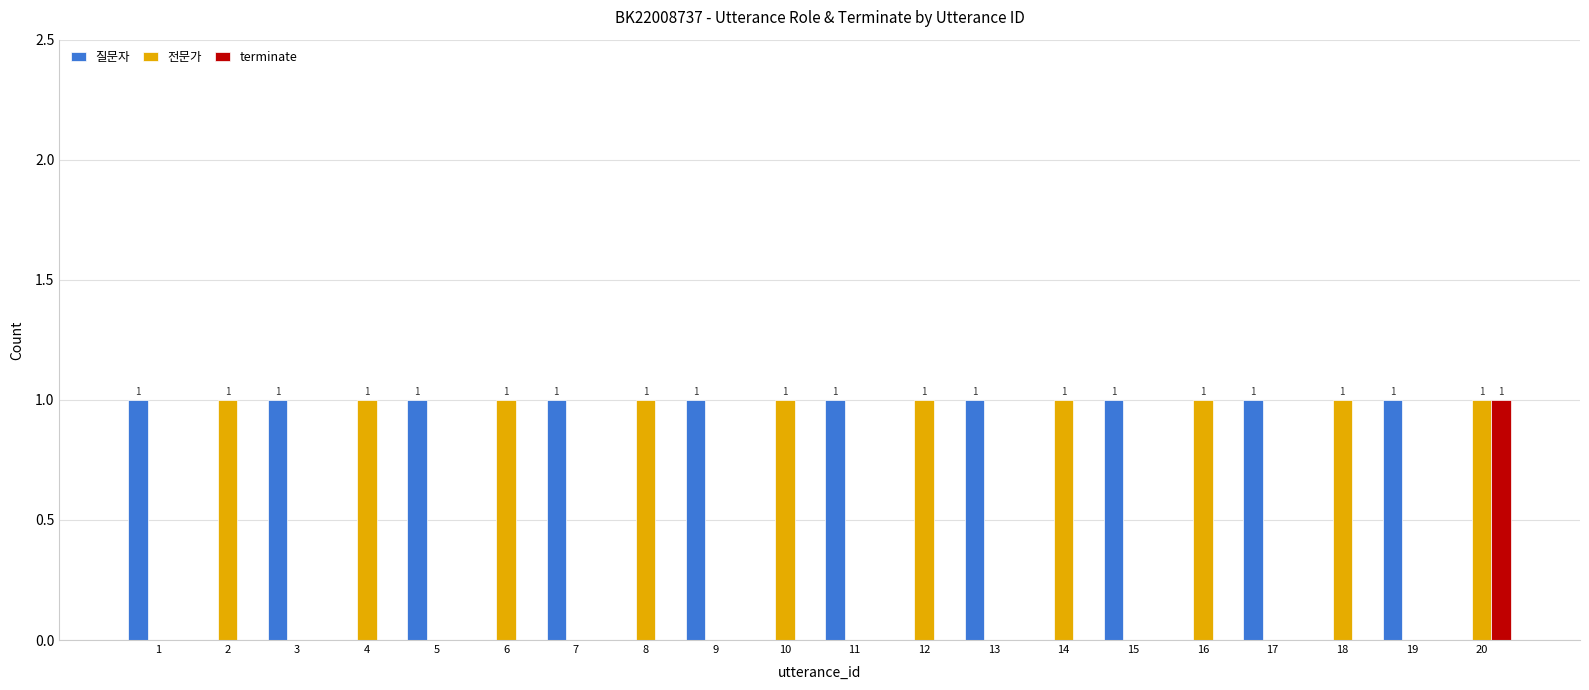

Which series changed the most between 8 and 20?

terminate